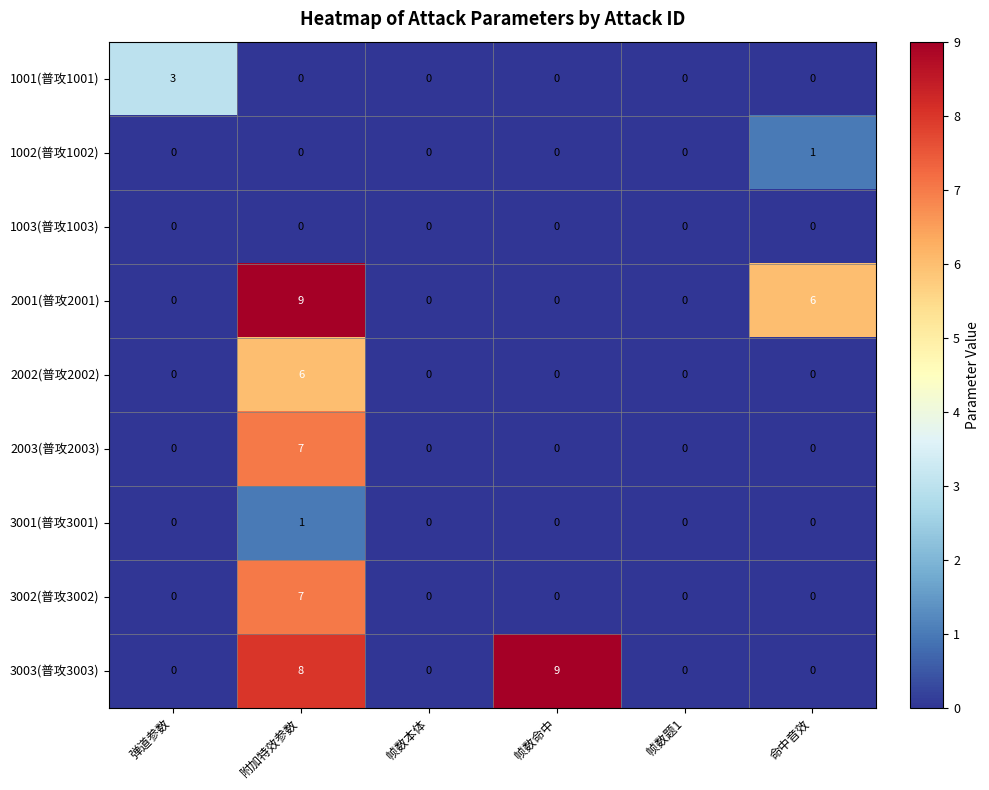

What value does the 3003(普攻3003) series have at 附加特效参数?

8